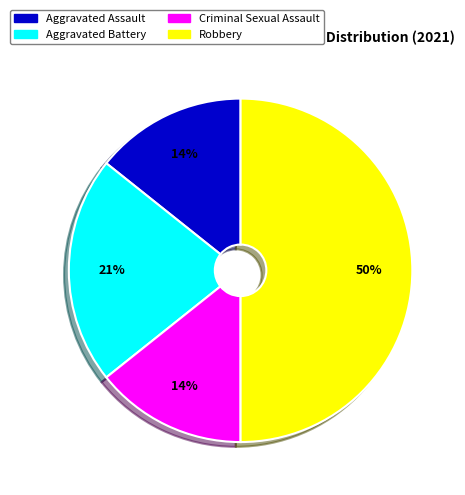

Is Criminal Sexual Assault the majority of the pie?

No